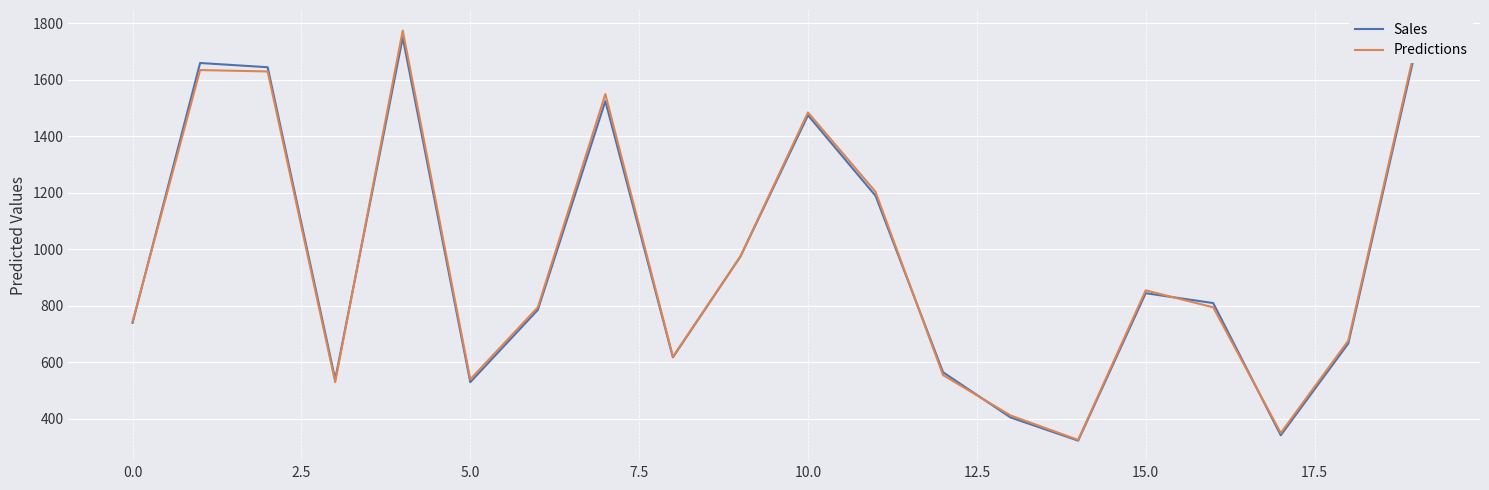

What is the highest value of the Predictions series?

1775.0